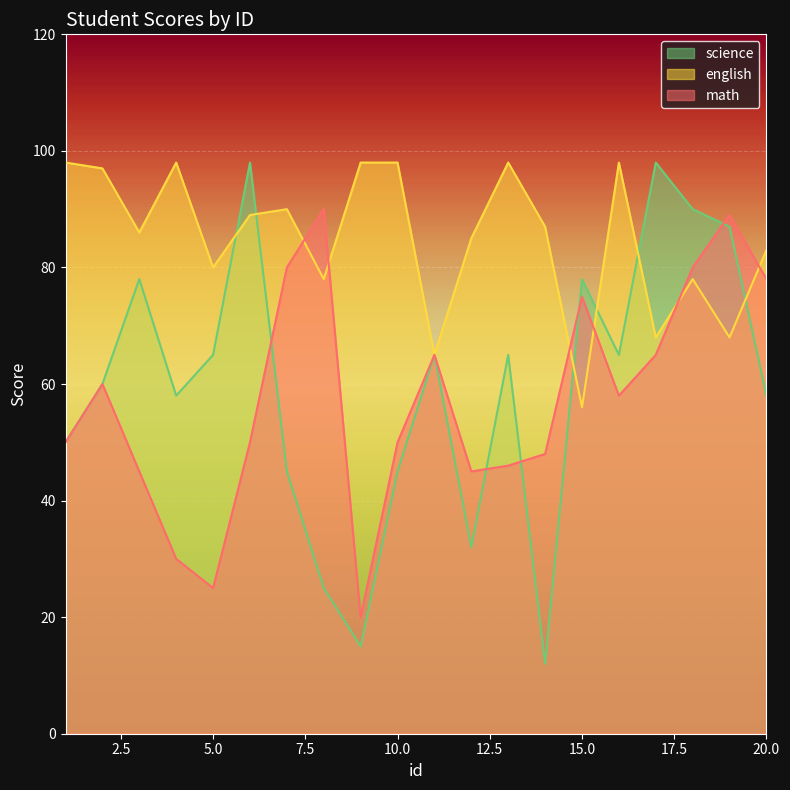

At how many categories does at least one series exceed 84?

16